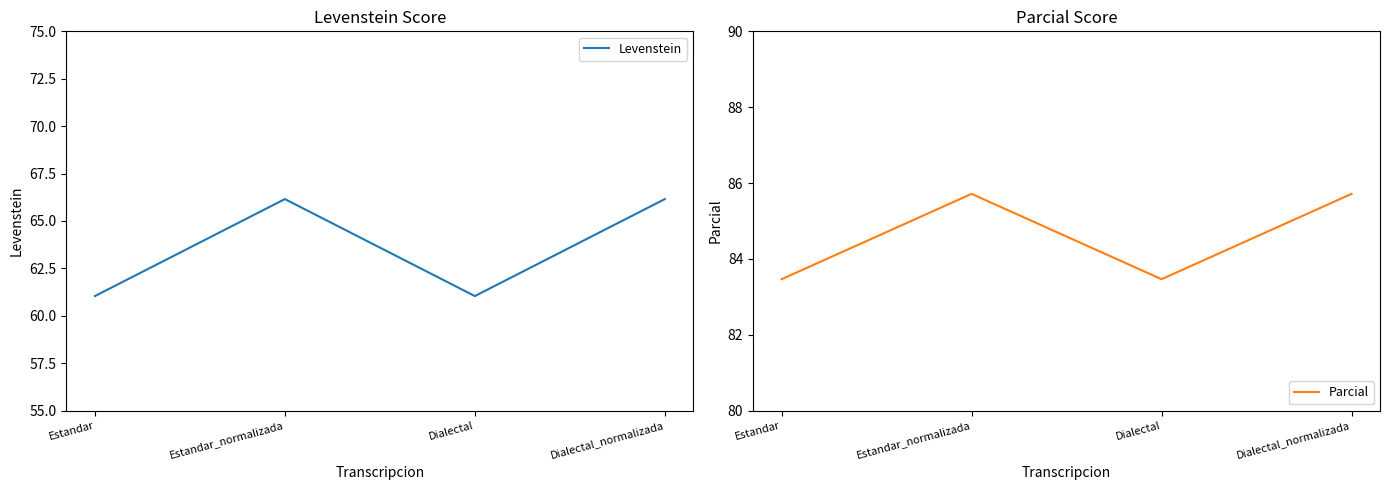

How many interior local peaks does the Parcial series have?

1